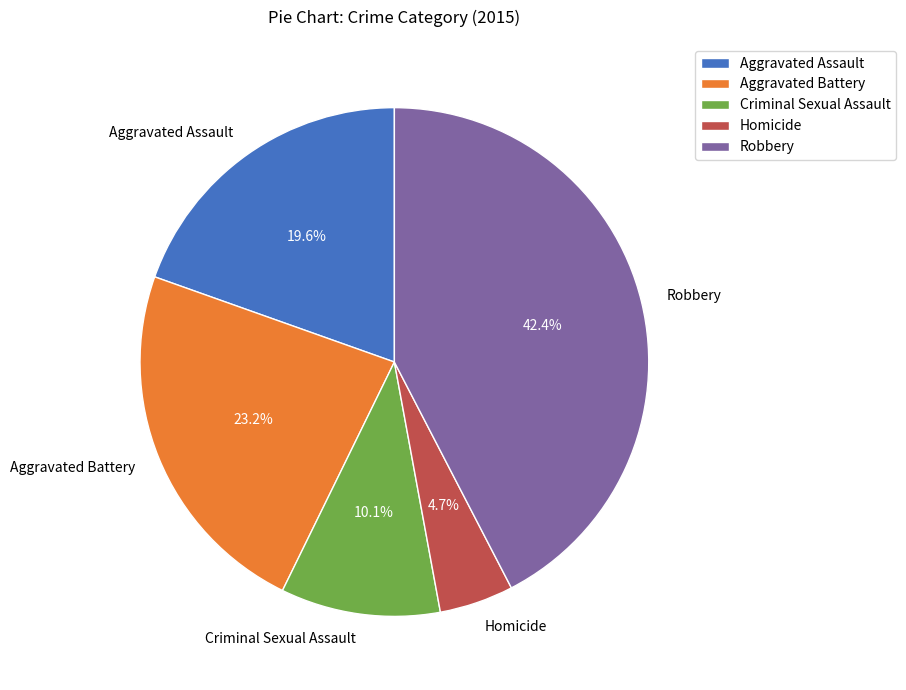

To the nearest percent, what percentage of the pie is Robbery?

42%